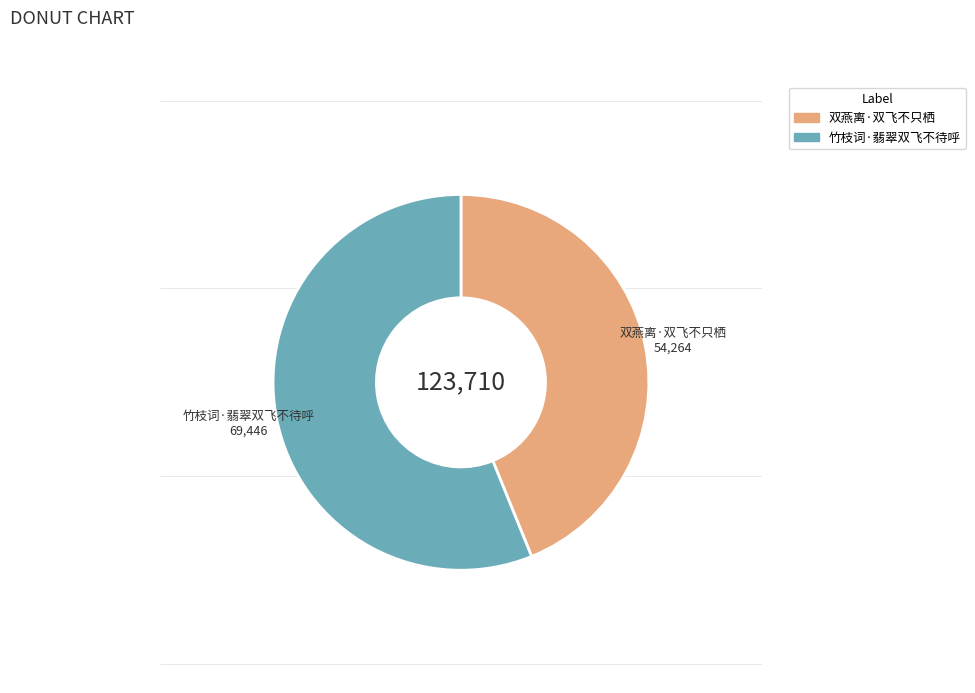

True or false: 双燕离·双飞不只栖 accounts for 44% of the total.

True